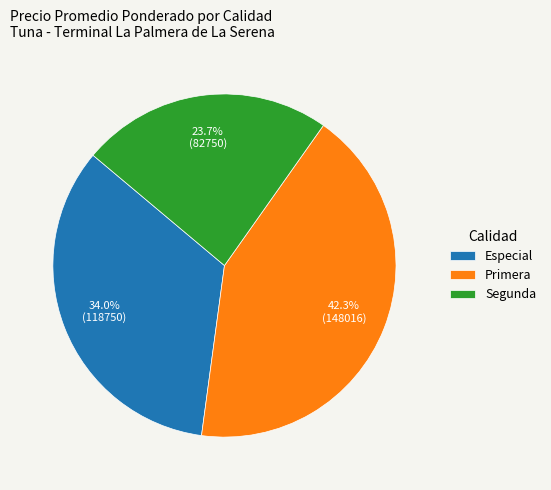

What is the largest slice in the pie chart?

Primera